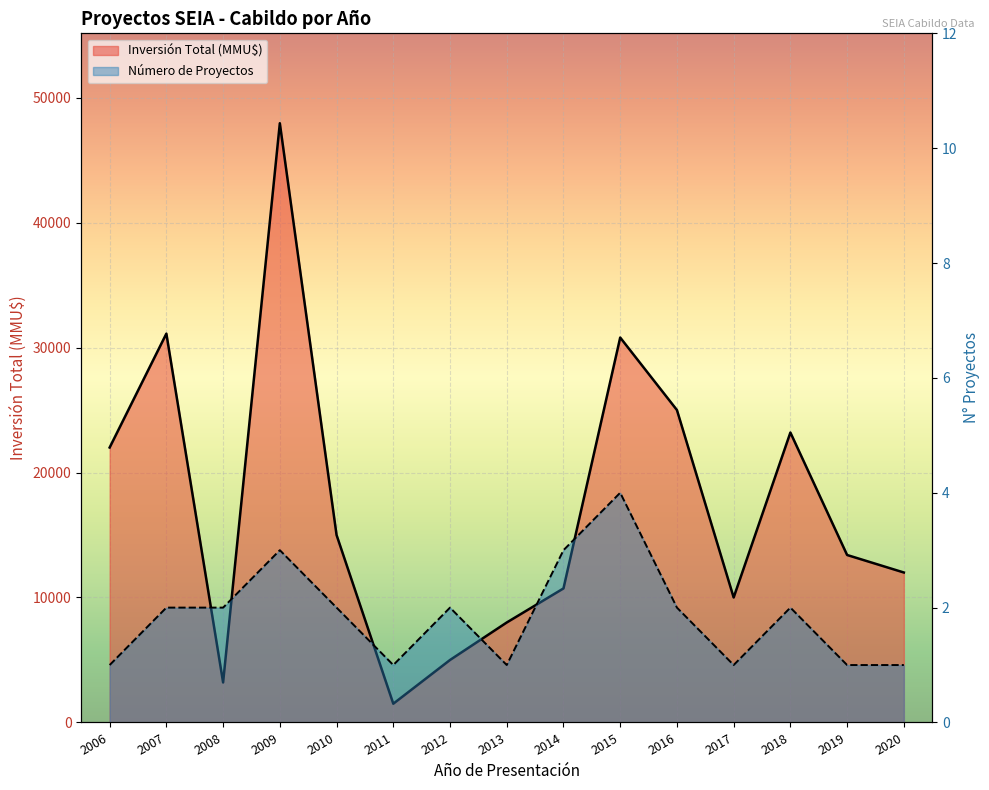

What is the smallest value displayed?

1